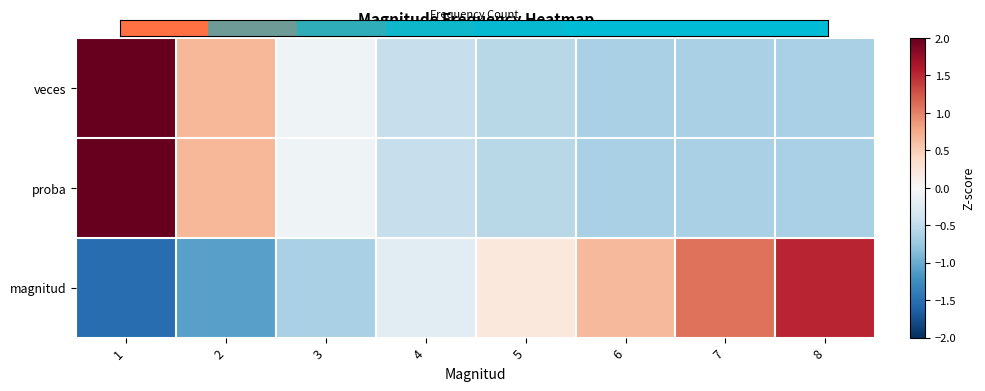

What is the spread (max minus min) of values at 8?

2.2